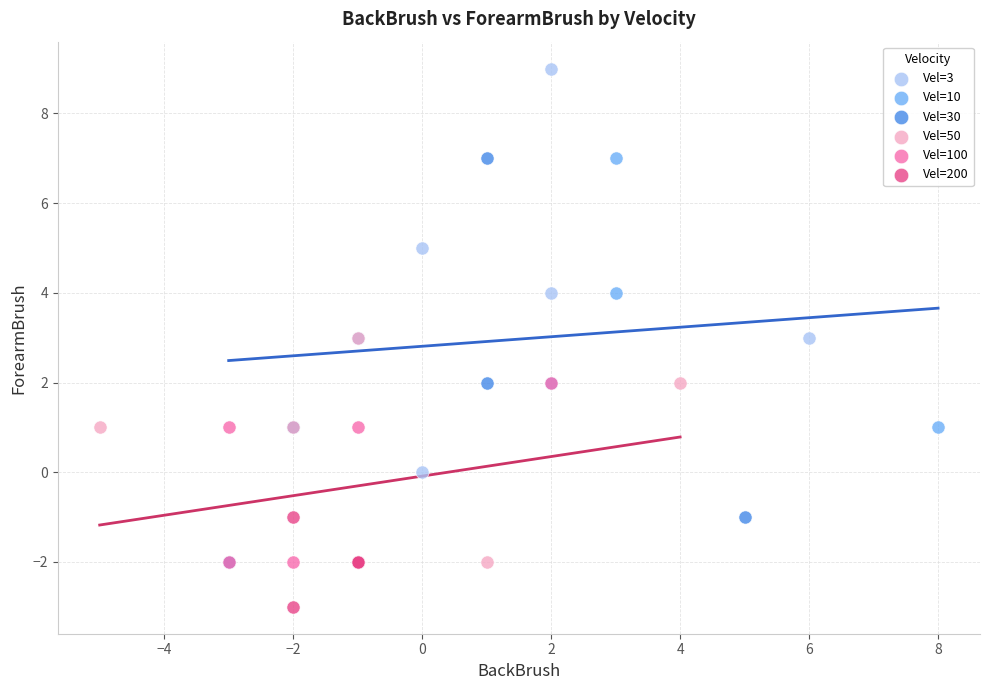

Which series reaches the minimum Y coordinate?

Vel=200